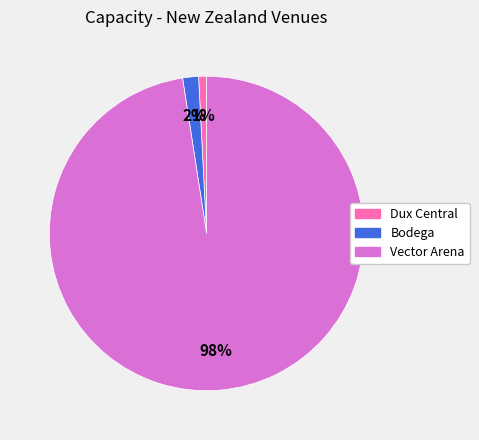

Is it true that Dux Central is 9% of the pie?

False